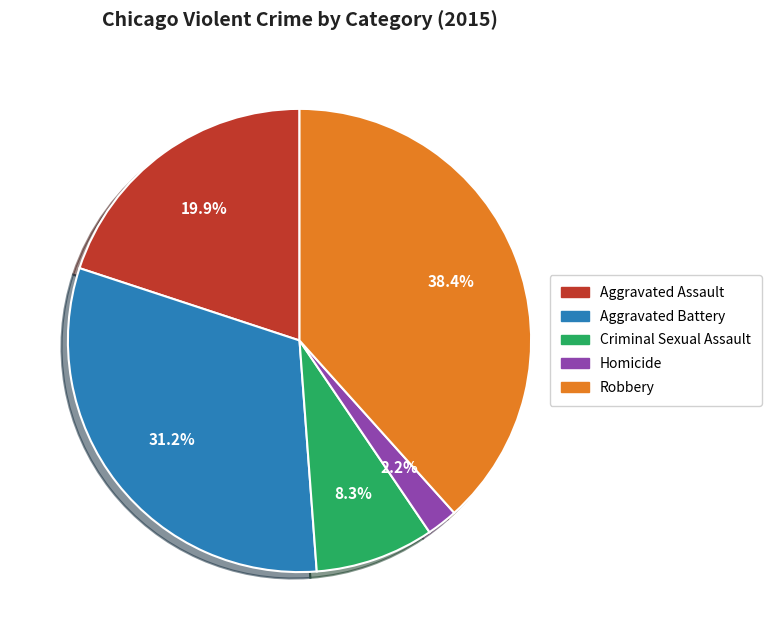

Do Homicide and Criminal Sexual Assault together represent more than half of the pie?

No